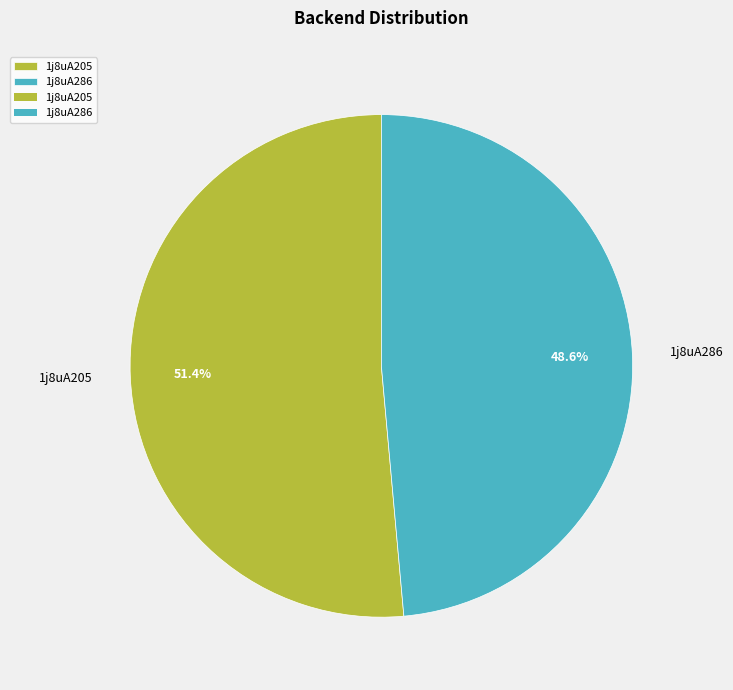

Count the number of slices in the pie.

2